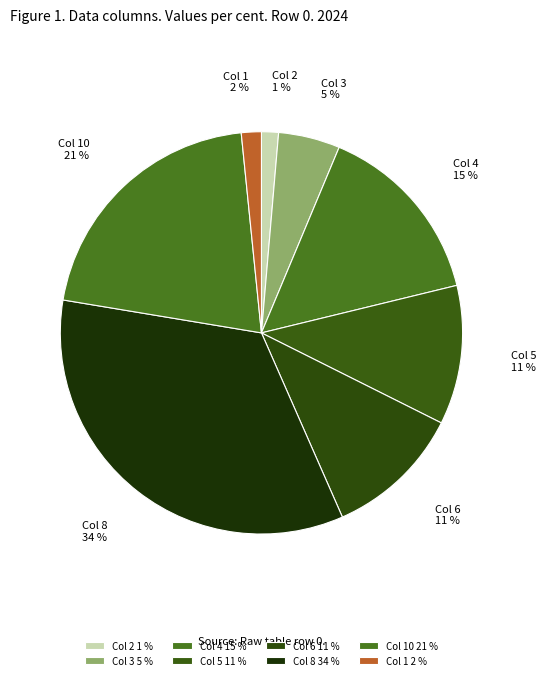

Between Col 1 and Col 10, which is larger?

Col 10